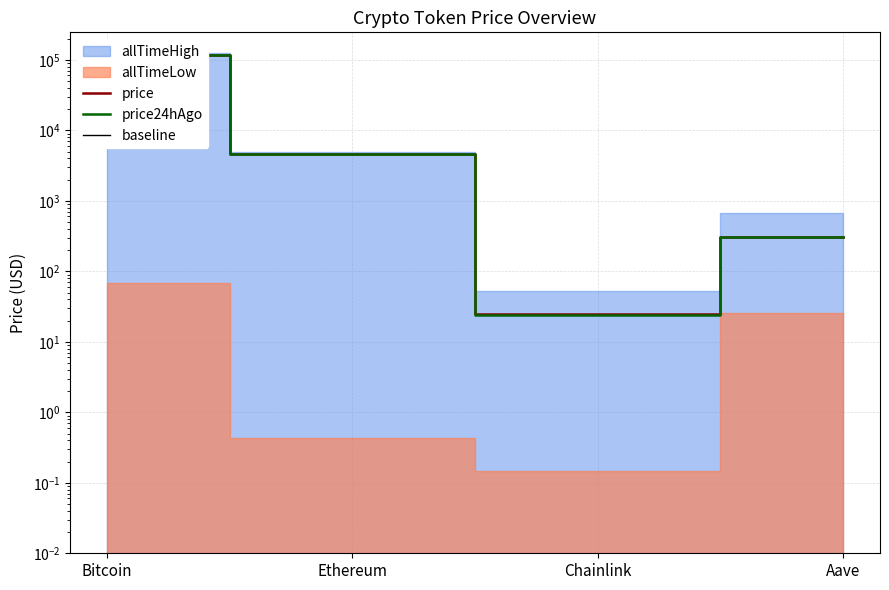

What is the highest value of the price24hAgo series?

117275.0